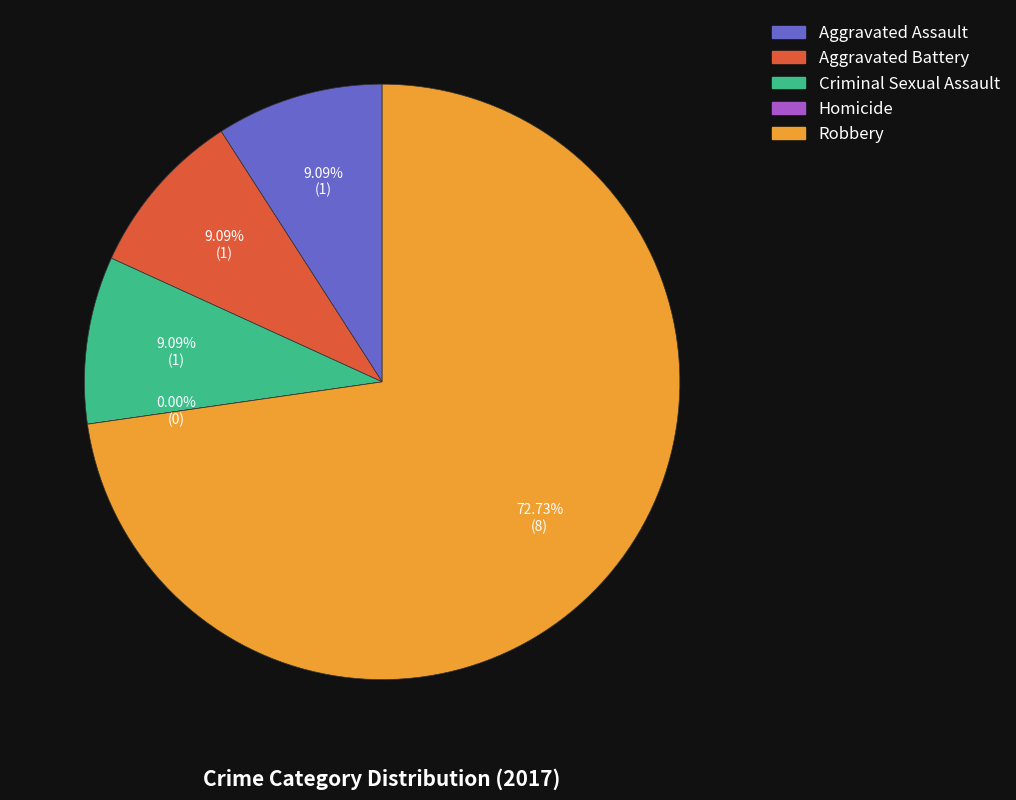

What is the change in value from Criminal Sexual Assault to Robbery?

+7